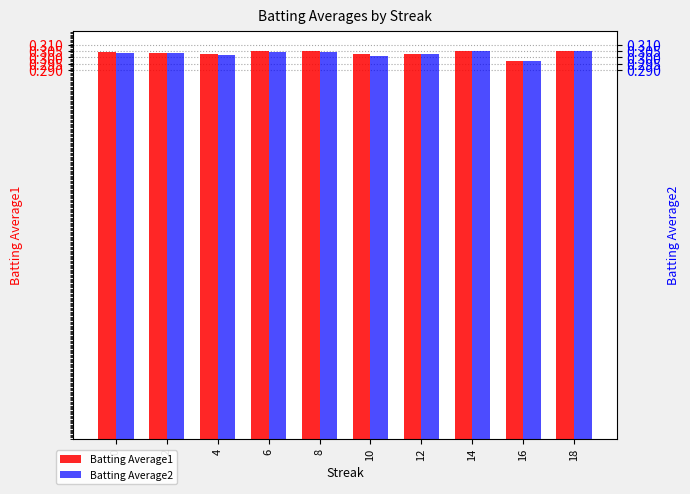

Which category has the highest value across all series?

6